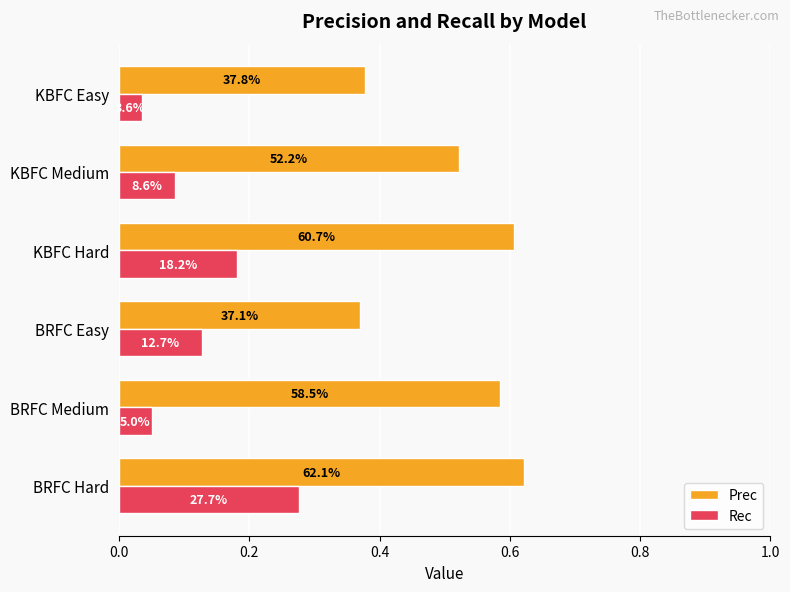

What position from the left is BRFC Medium?

2